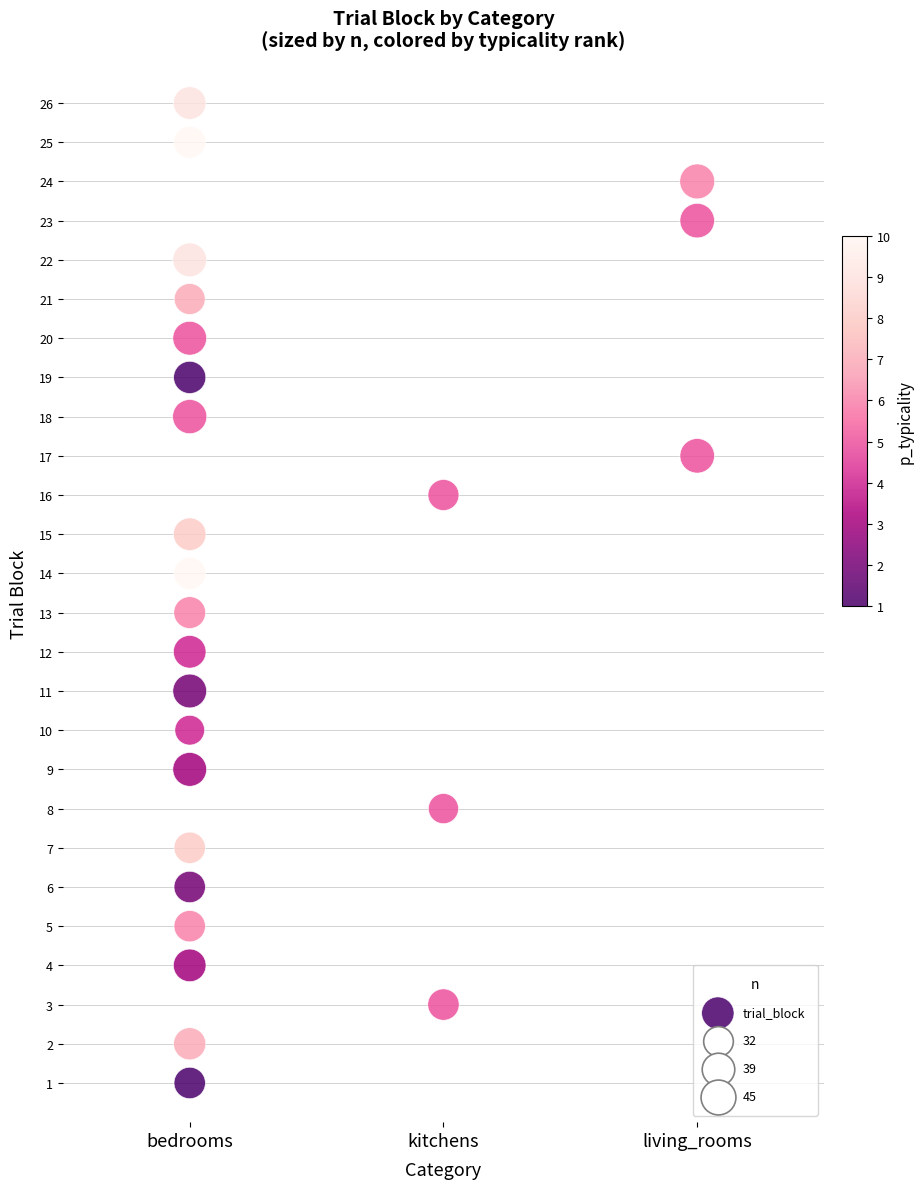

What is the range of Y values (max minus min)?

25